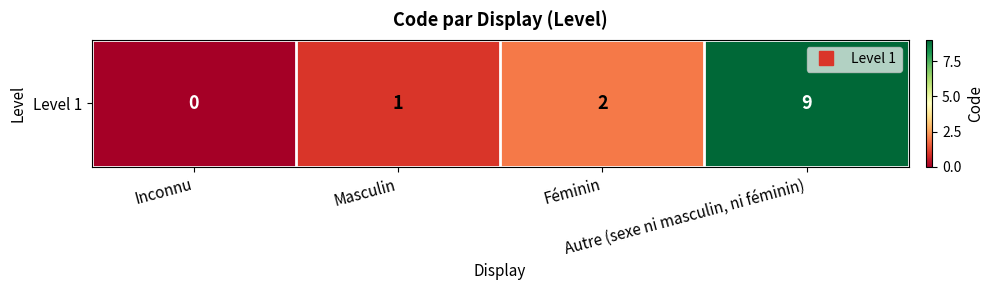

Count the number of data series in this chart.

1